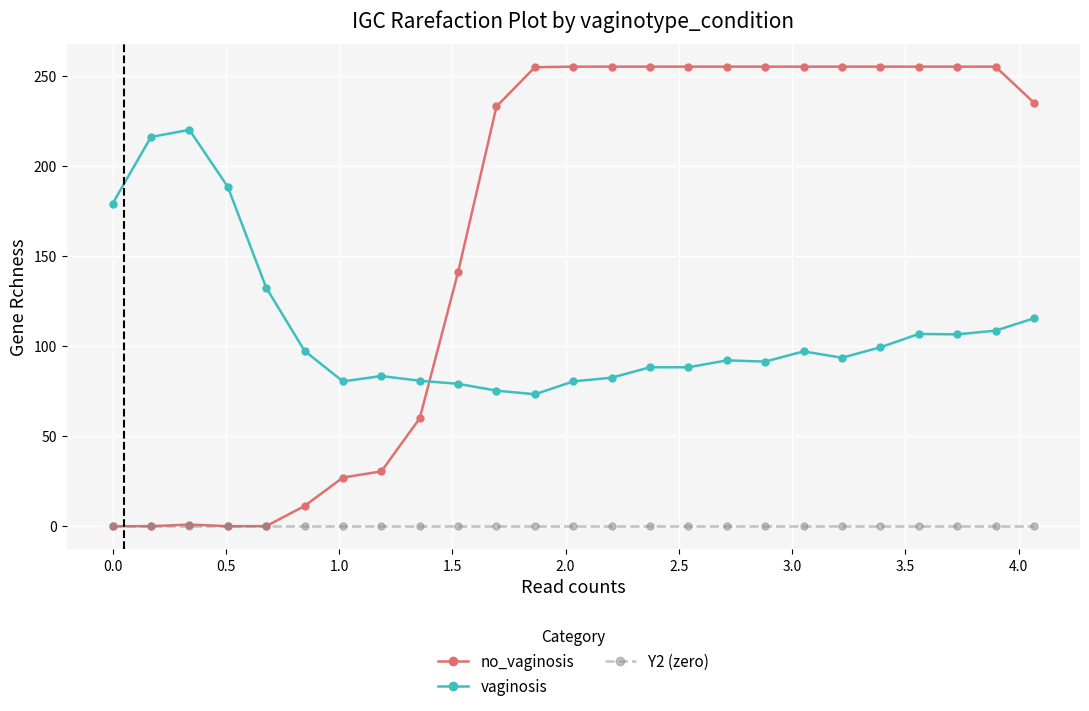

List the series in order of their peak value, lowest first.

Y2 (zero), vaginosis, no_vaginosis